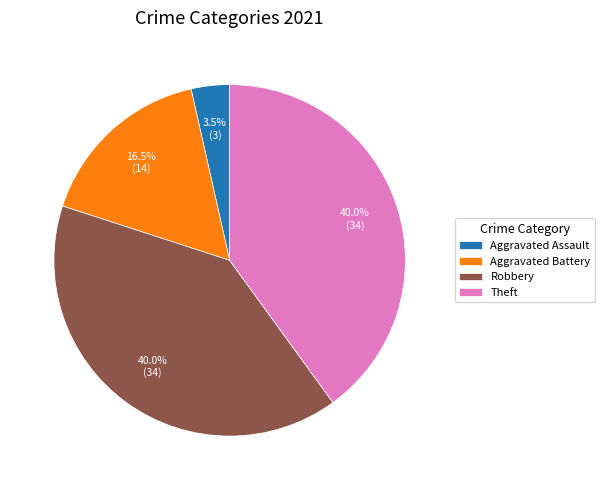

How much of the chart is everything except Theft?

60.0%